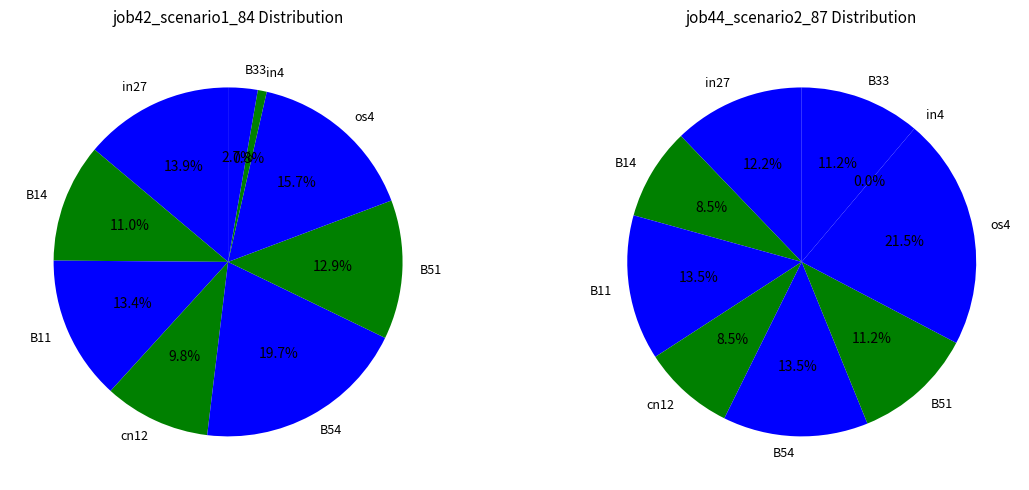

Which series has the largest range (max minus min)?

job44_scenario2_87